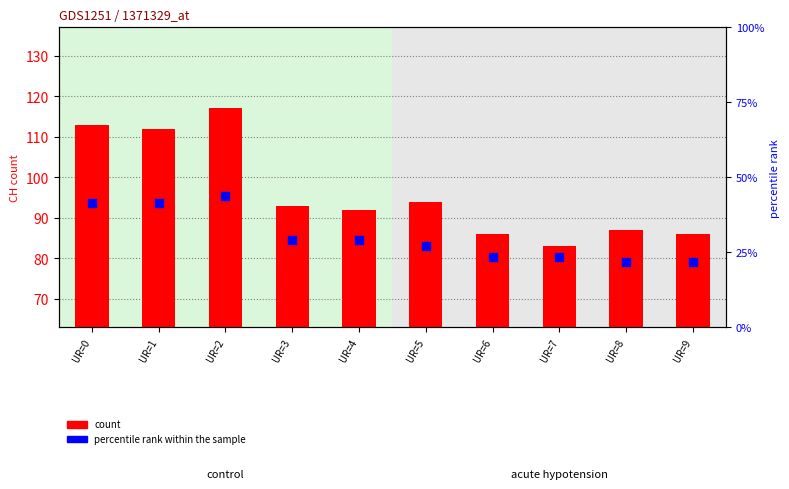

Is the value of count at UR=6 greater than the value of percentile rank within the sample at UR=2?

Yes